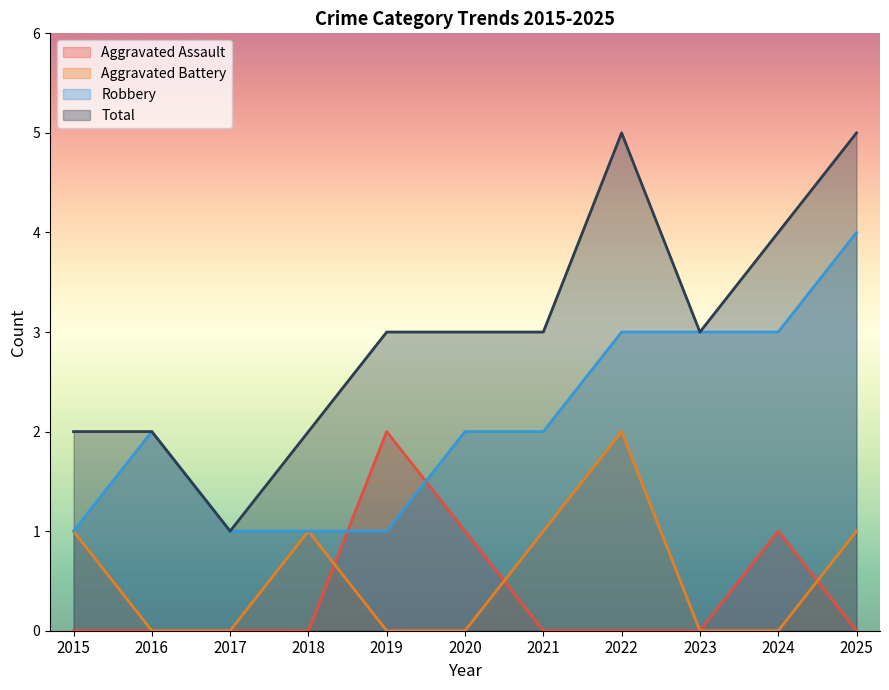

Which series has the largest total across all categories?

Total